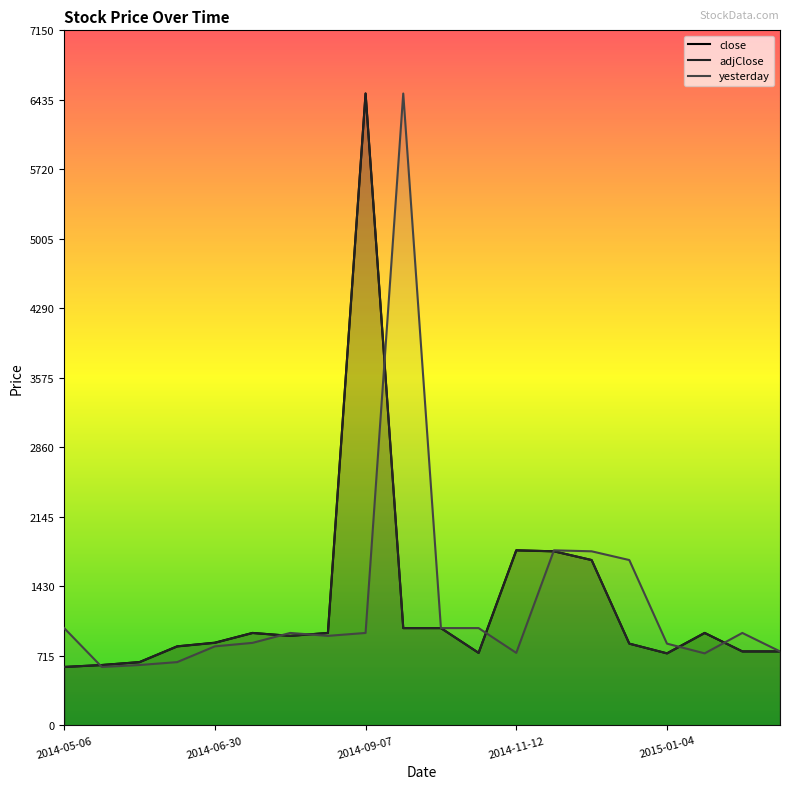

What is the maximum value shown in the chart?

6500